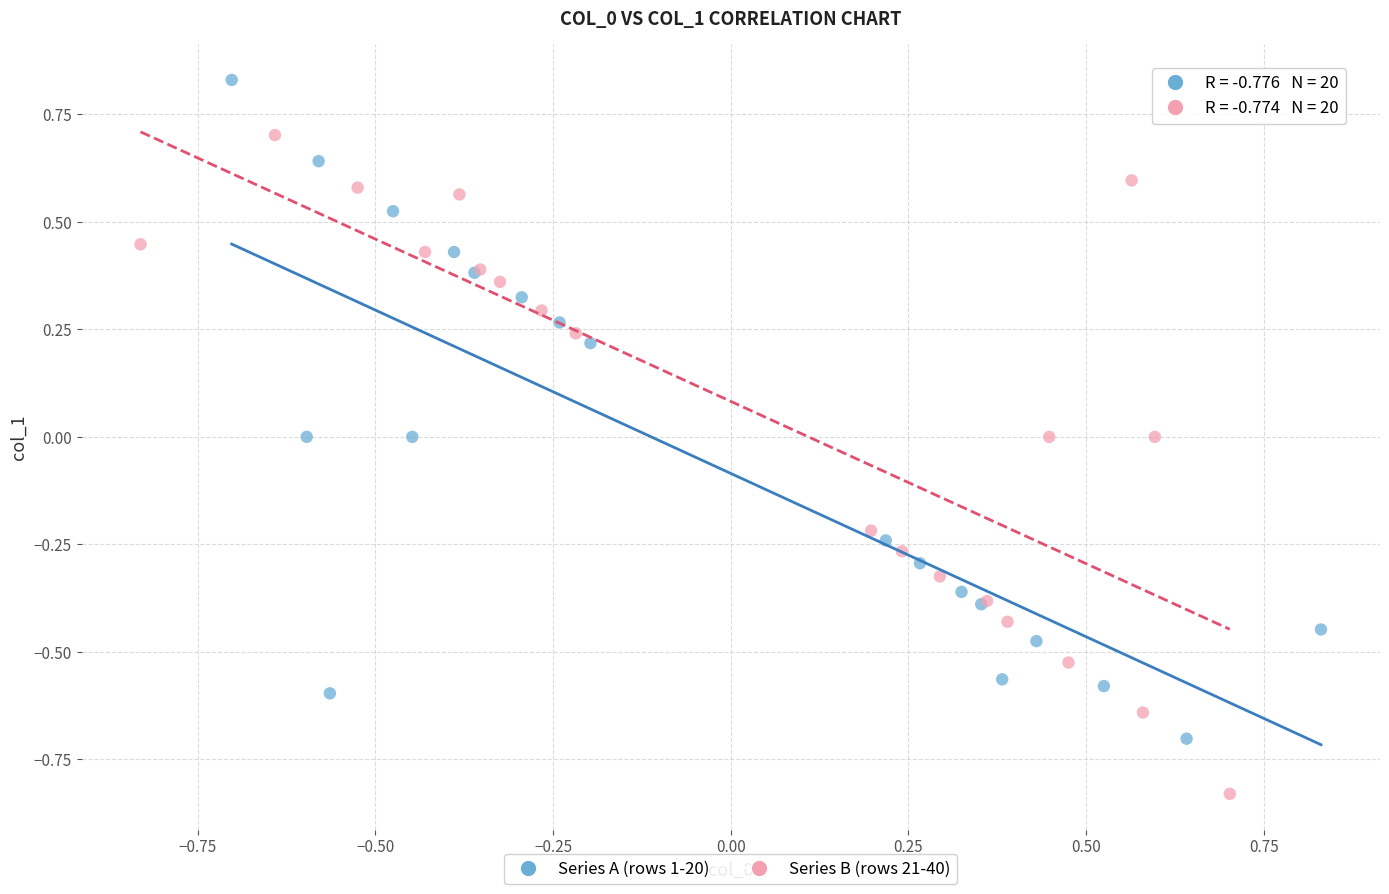

Which series reaches the maximum Y coordinate?

Series A (rows 1-20)